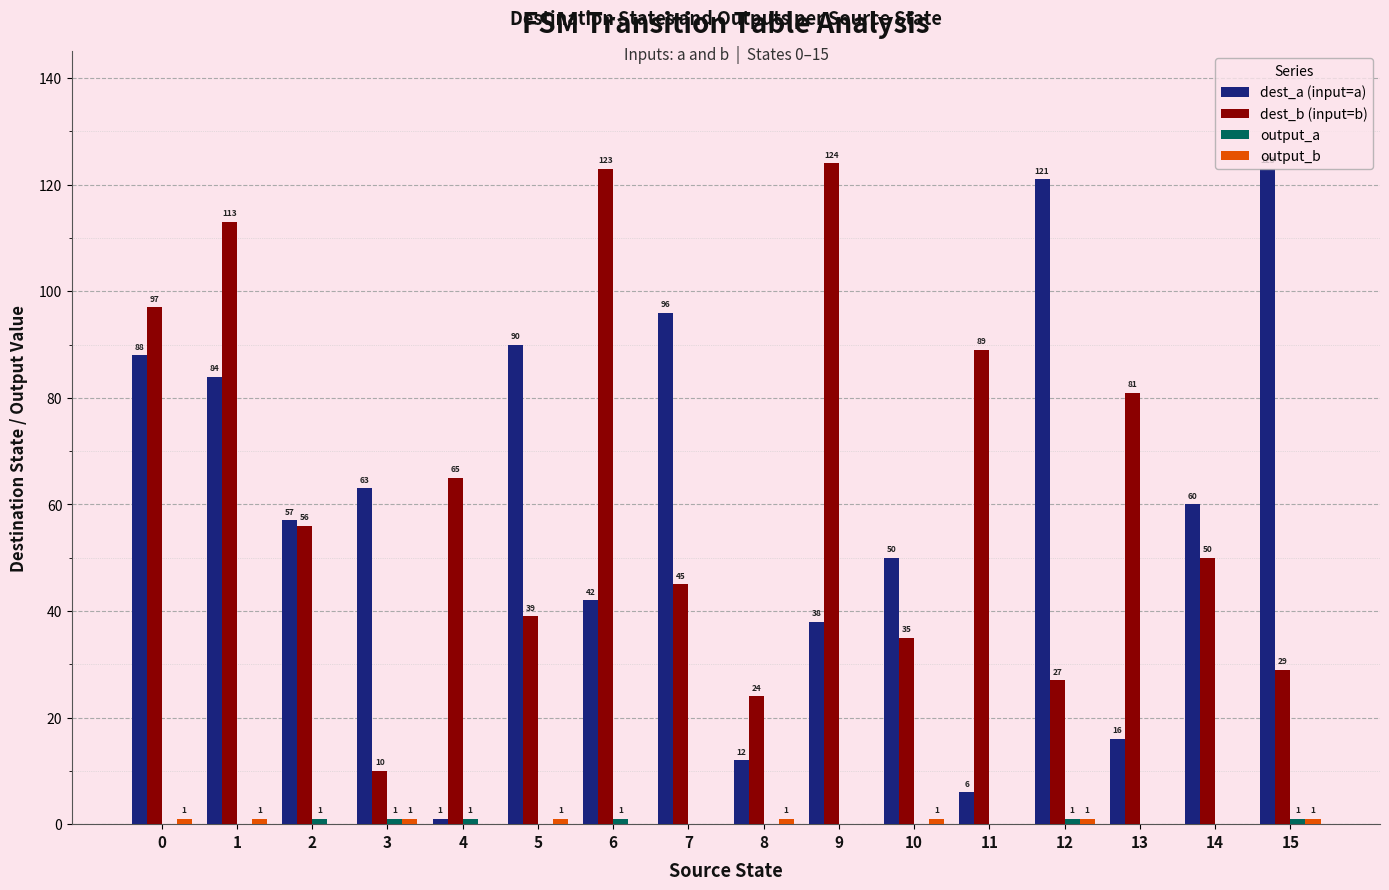

Are the bars grouped side by side (vs. stacked)?

Yes